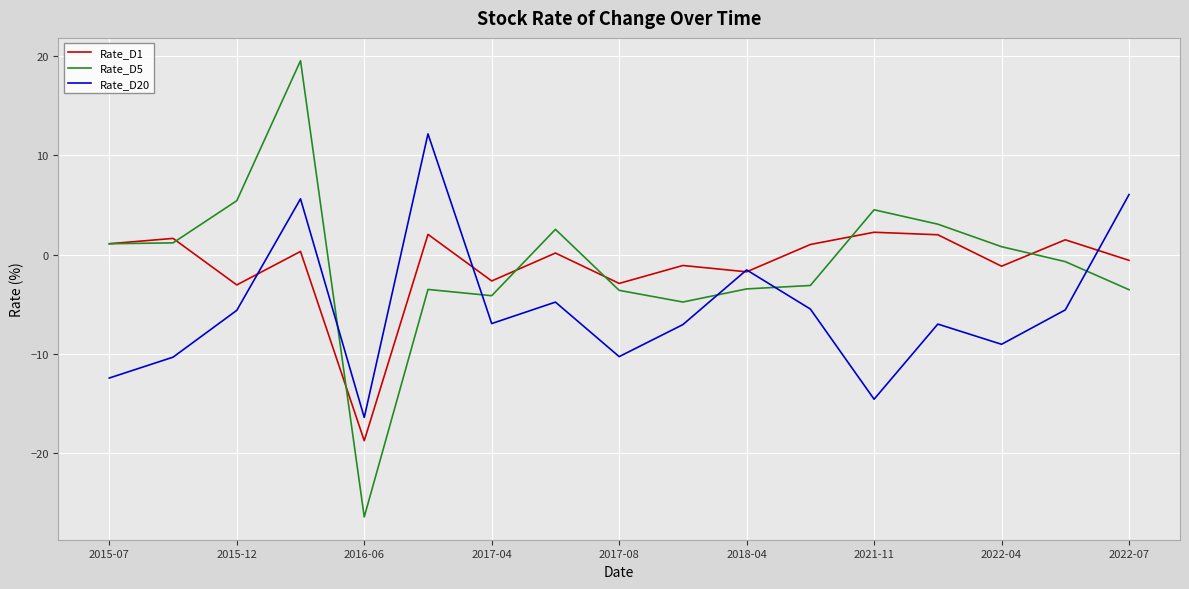

Rank the series by their maximum value, from lowest to highest.

Rate_D1, Rate_D20, Rate_D5